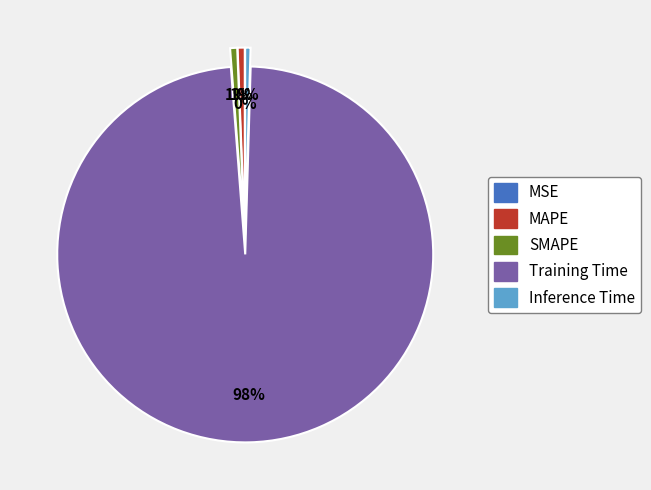

Is it true that Training Time is 89% of the pie?

False